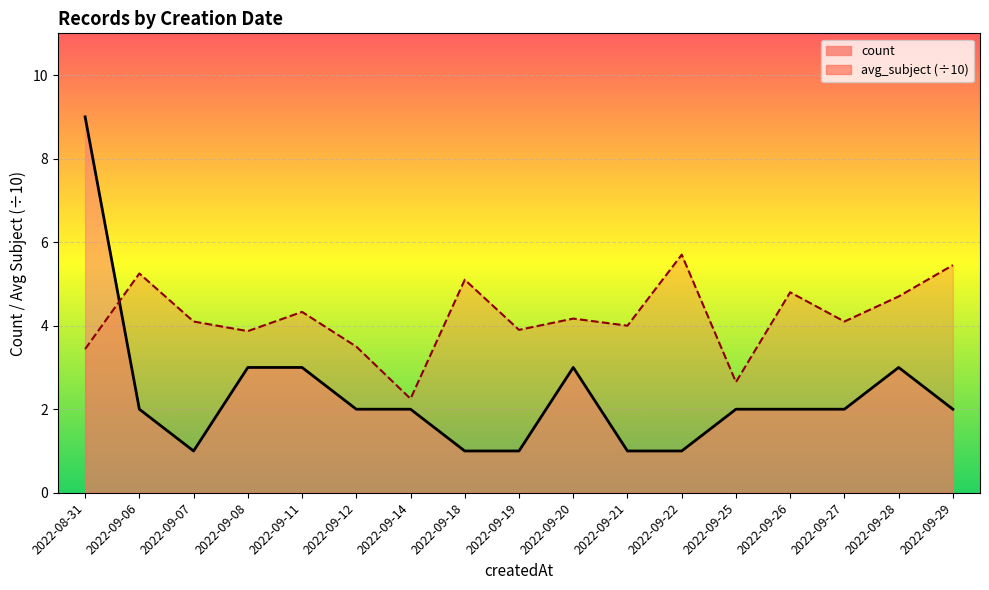

What position from the right is 2022-09-14?

11